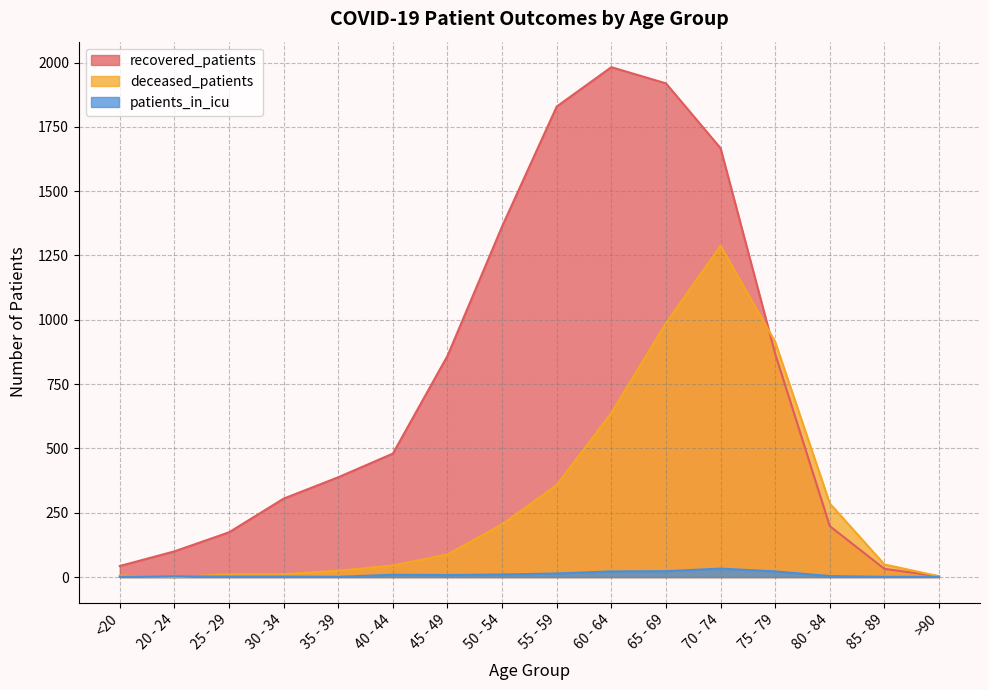

What is the difference between the patients_in_icu values at 45 - 49 and >90?

7